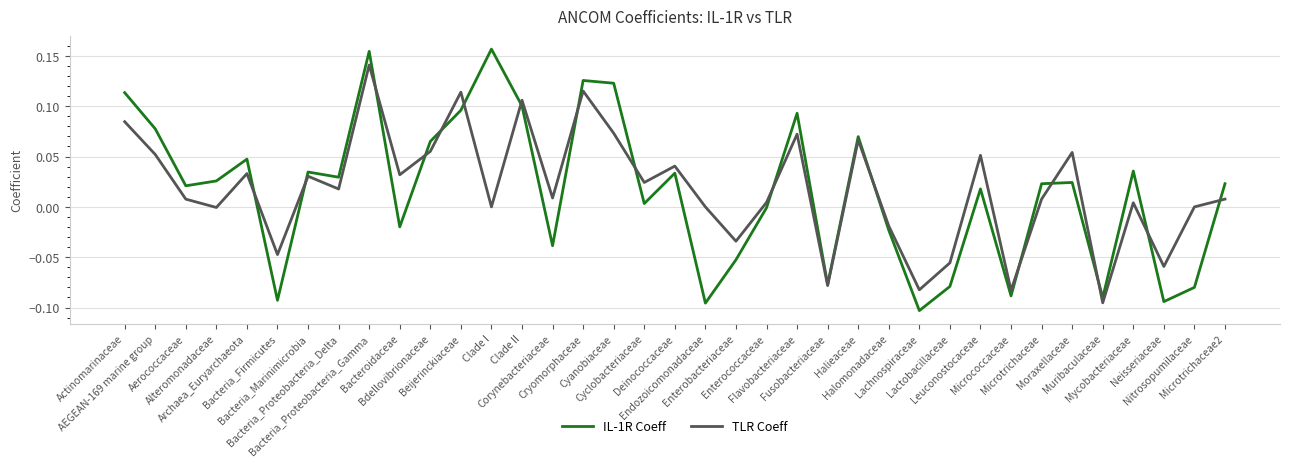

Which series has the widest spread of values?

IL-1R Coeff